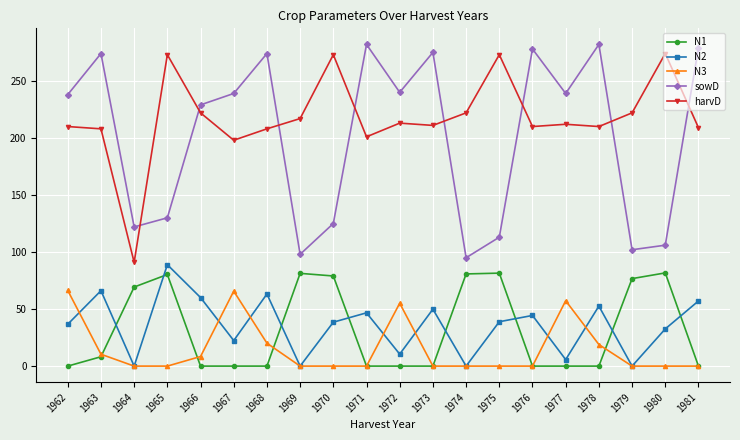

True or false: N1 has a value of 79.0 at 1970.

True